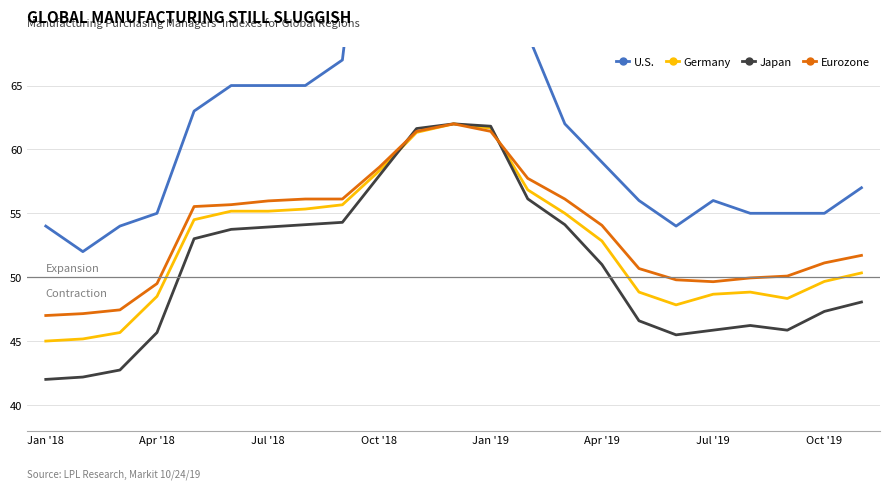

How many values in the Germany series are below 52?

11